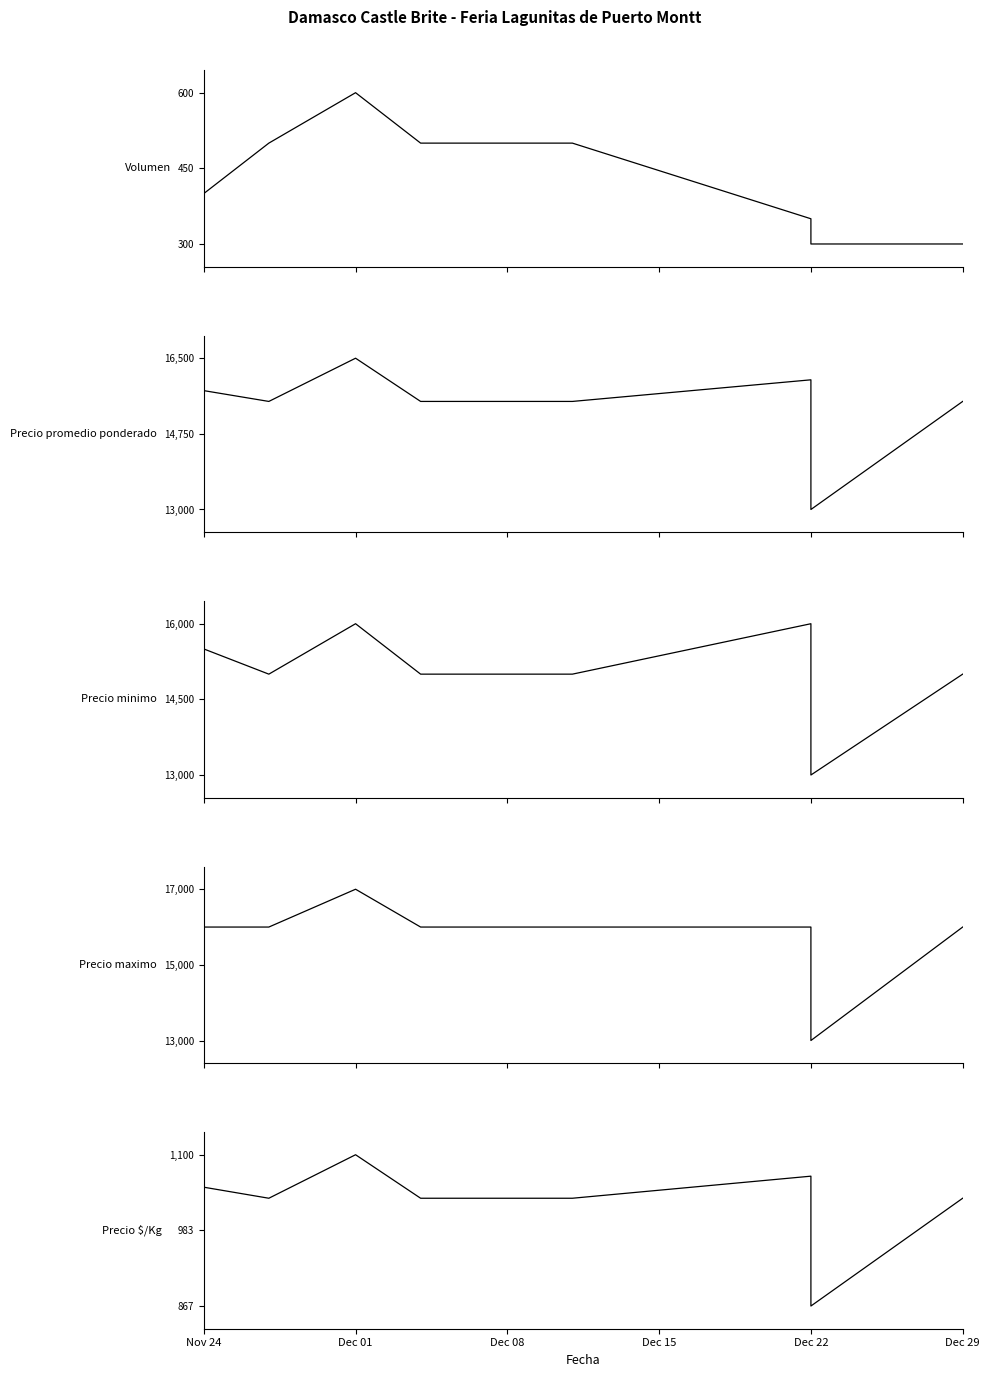

How many lines are shown in the chart?

5